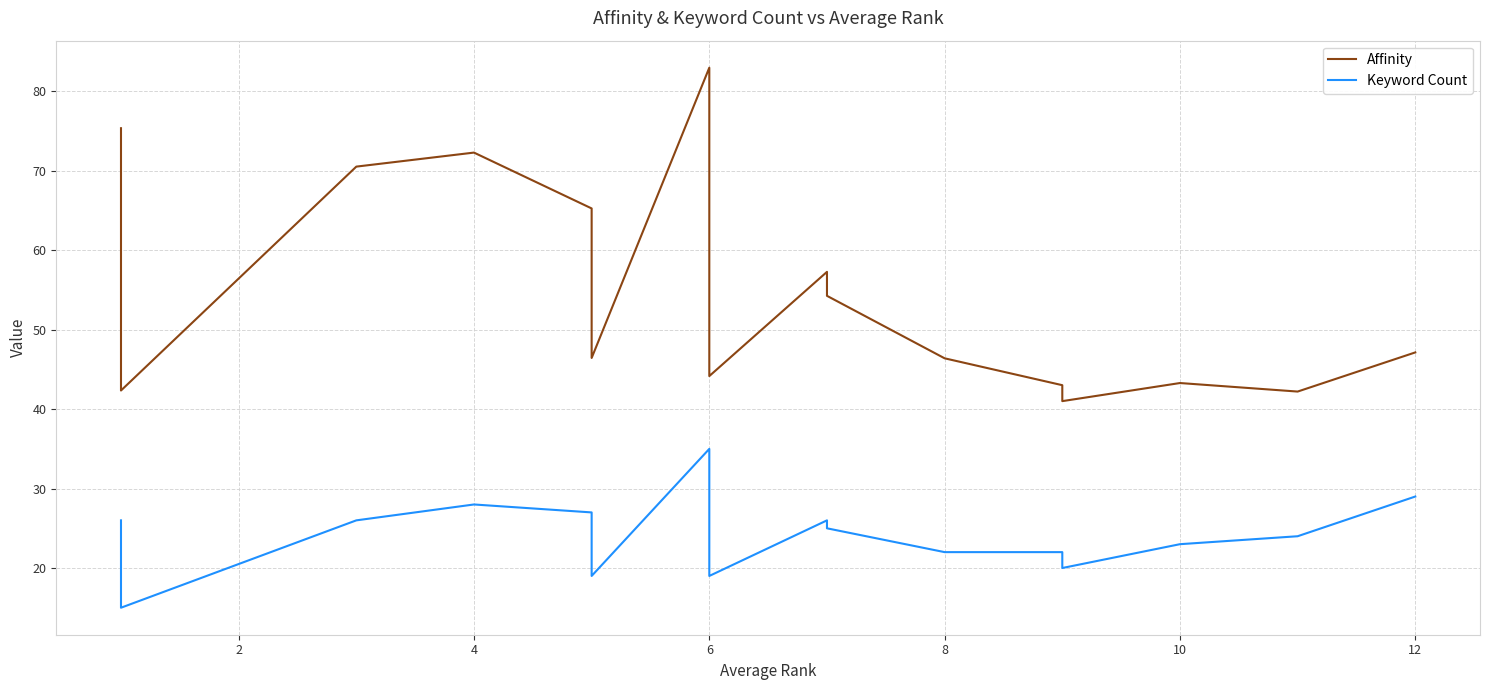

Does the chart have visible grid lines?

Yes